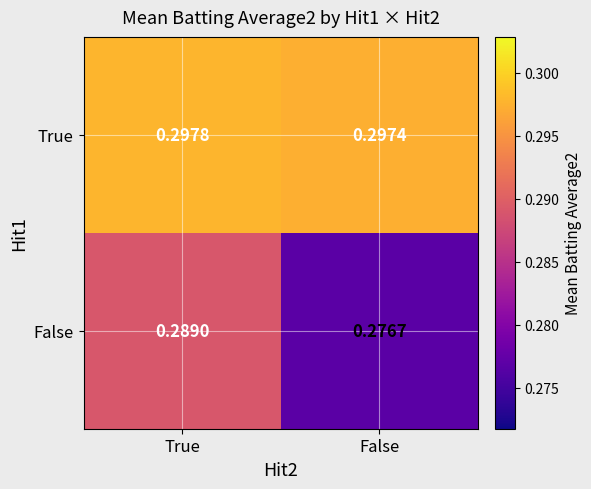

Which label corresponds to the smallest value in the chart?

False